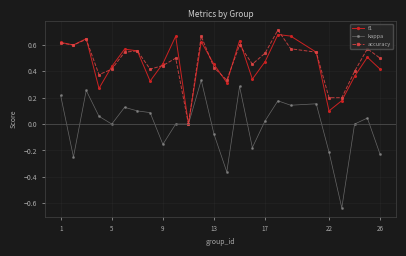

Which series has the largest range (max minus min)?

kappa